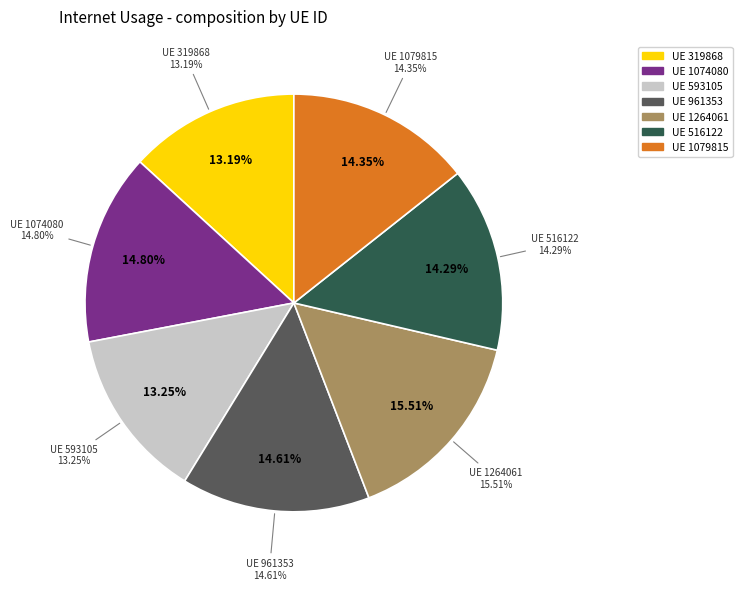

Does any single category account for the majority?

No